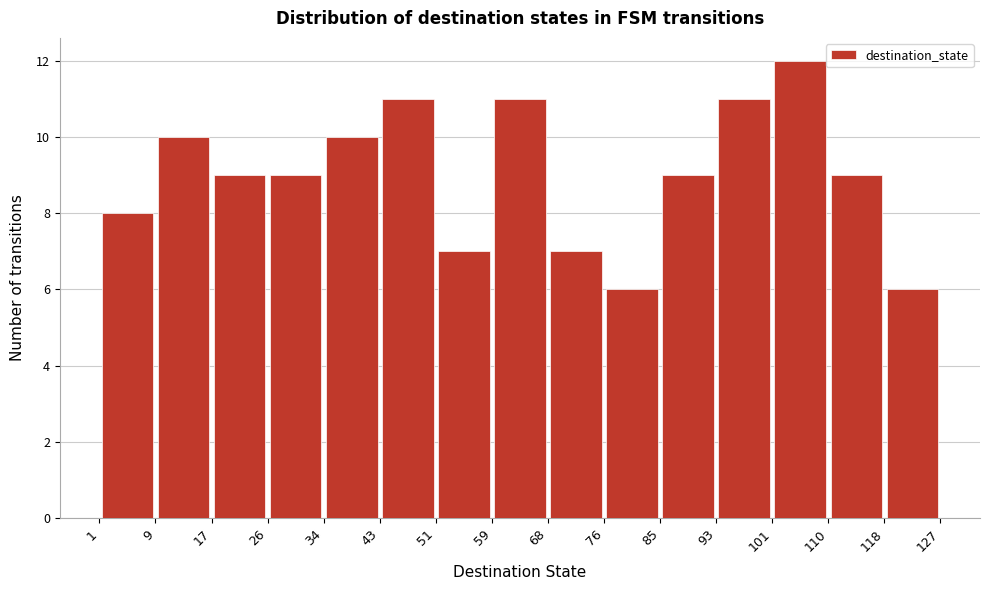

Over which range of the x-axis is the bar tallest?

101 to 110